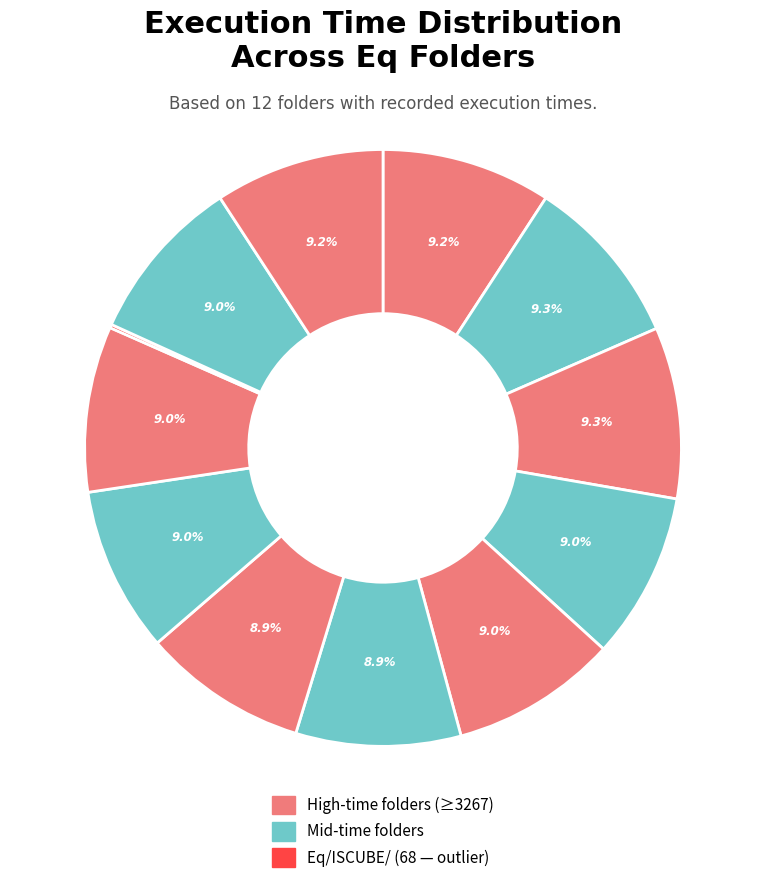

What is the smallest slice in the pie chart?

Eq/ISCUBE/